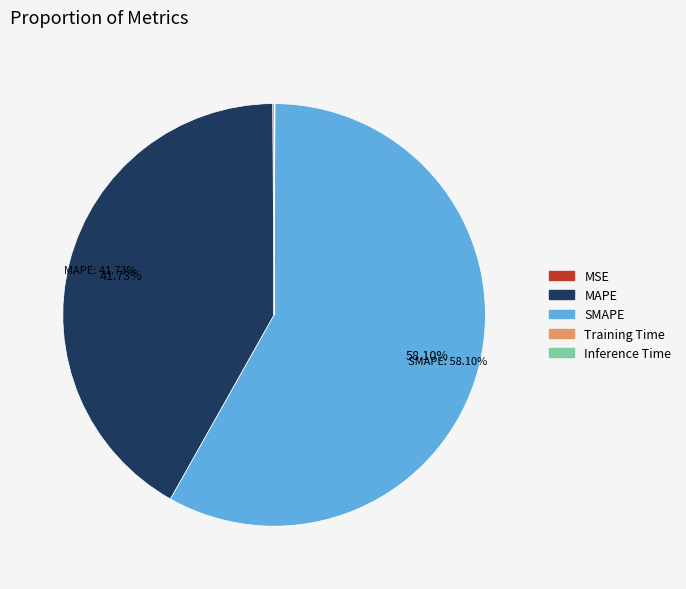

Does SMAPE represent more than half of the total?

Yes